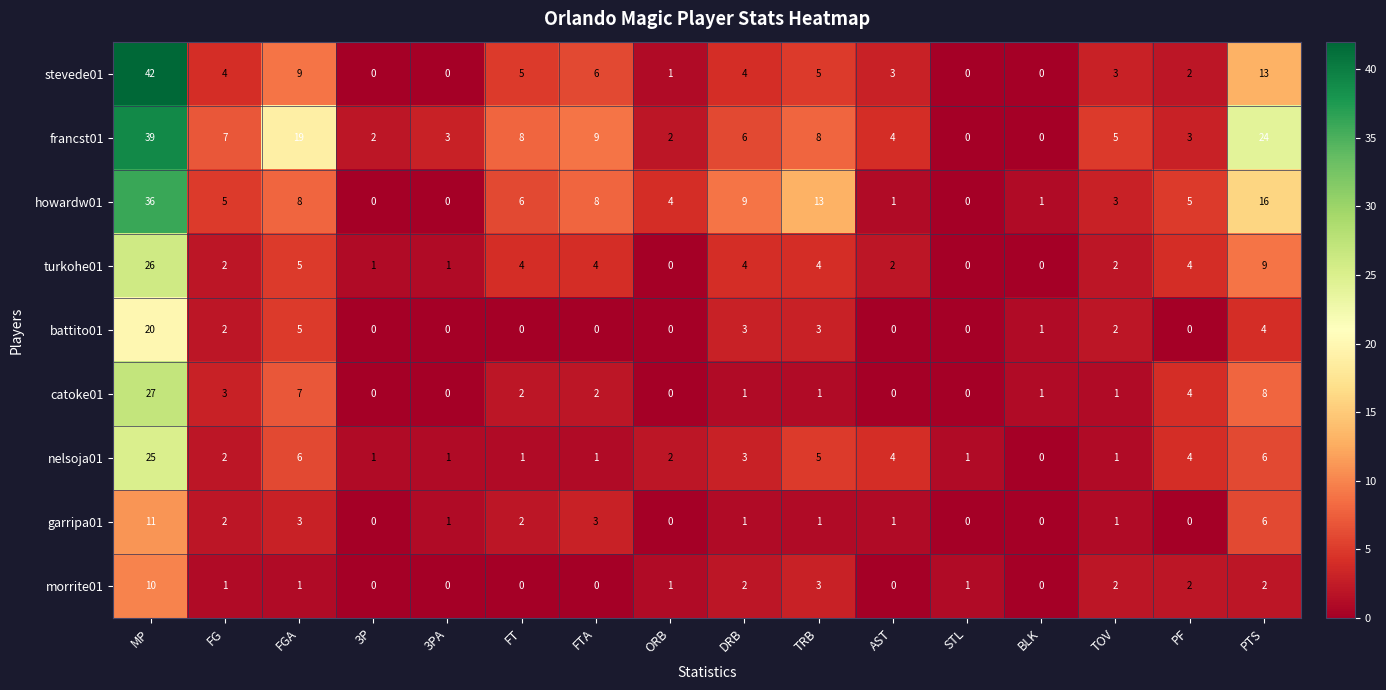

Which series has the largest range (max minus min)?

stevede01